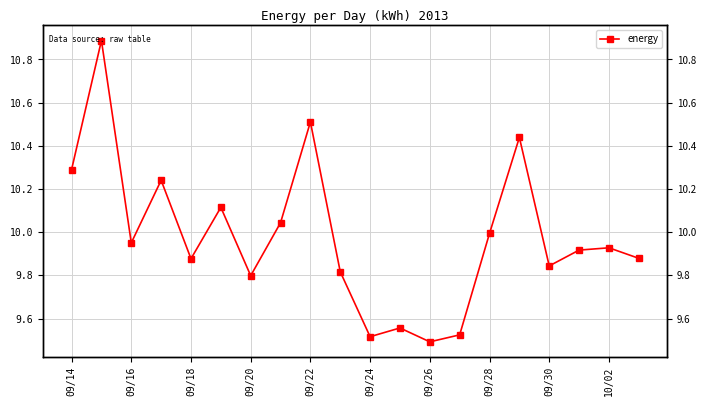

Is it true that the value at 09/20 is 13.1?

False